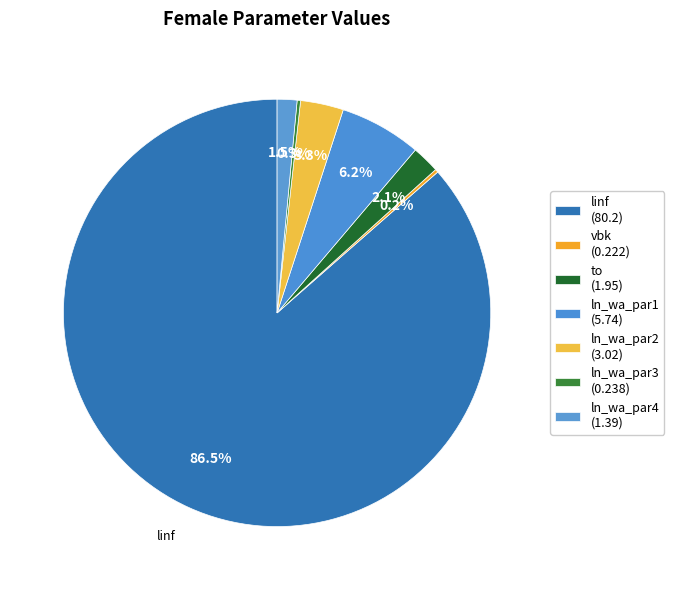

How many segments does this pie chart have?

7